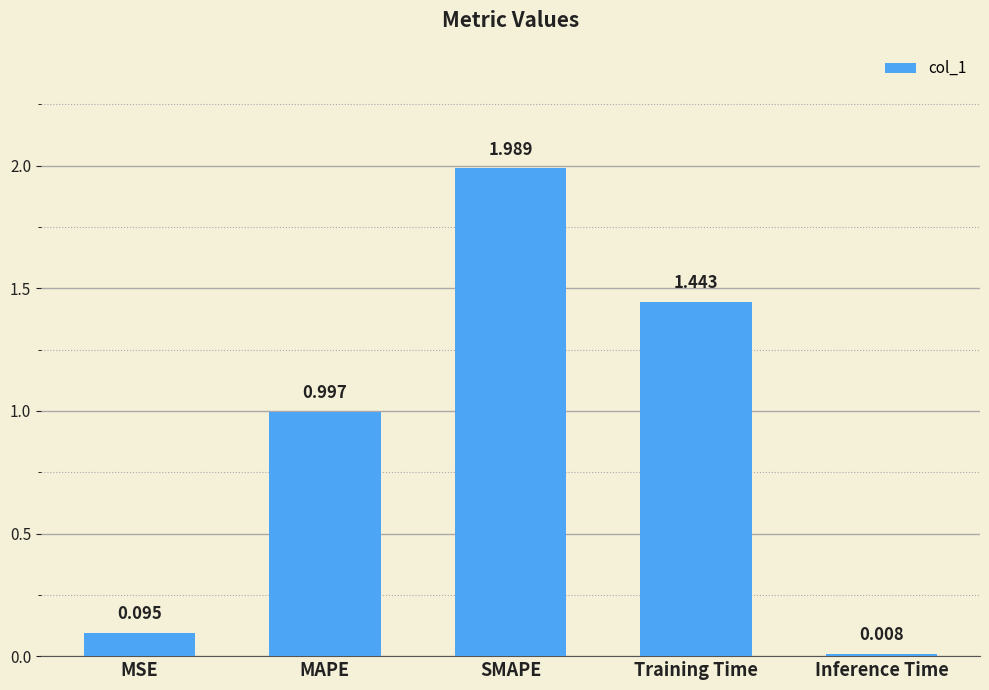

Which has a higher value, SMAPE or MAPE?

SMAPE